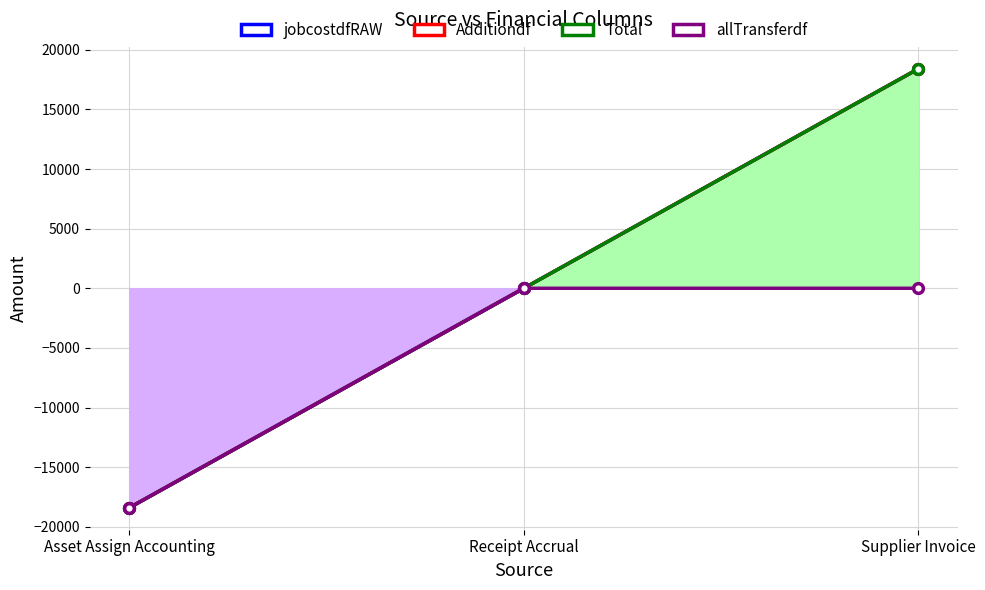

What is the label of the 3rd point from the right?

Asset Assign Accounting